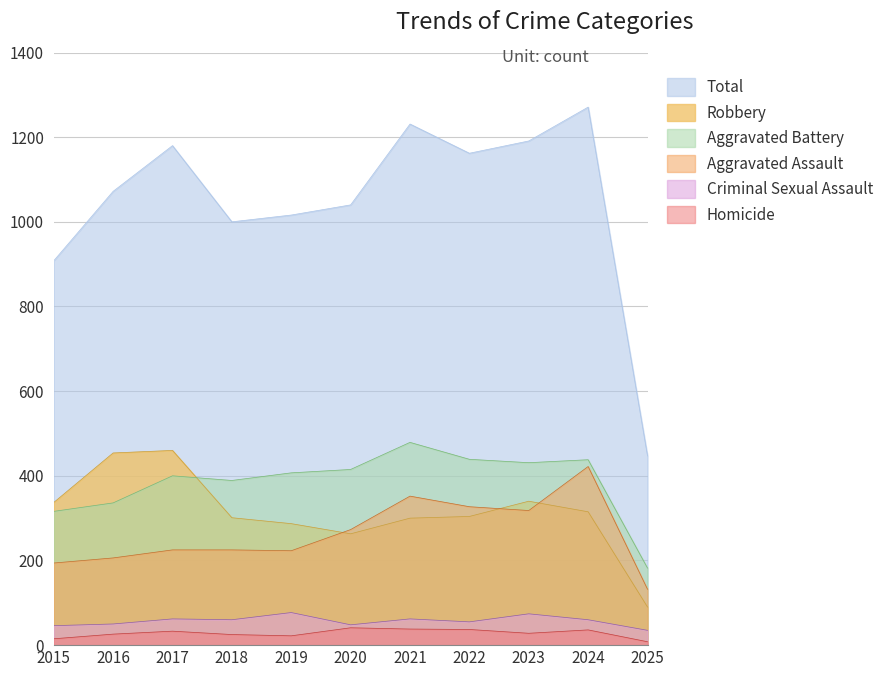

True or false: Total has a value of 1571 at 2022.

False